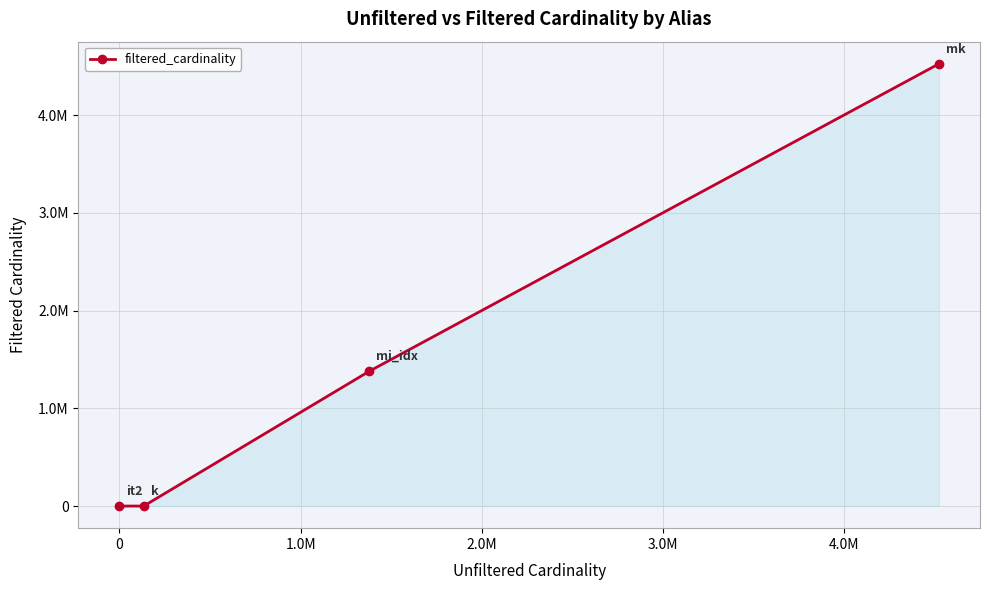

What is the maximum value shown in the chart?

4523930